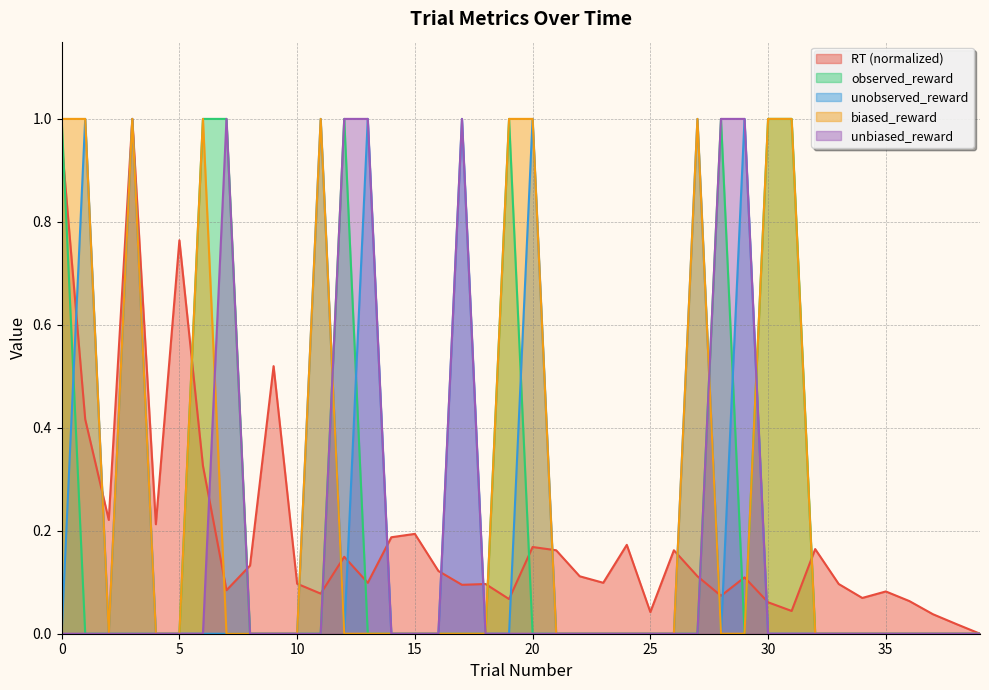

Which category has the highest value in the RT series?

3